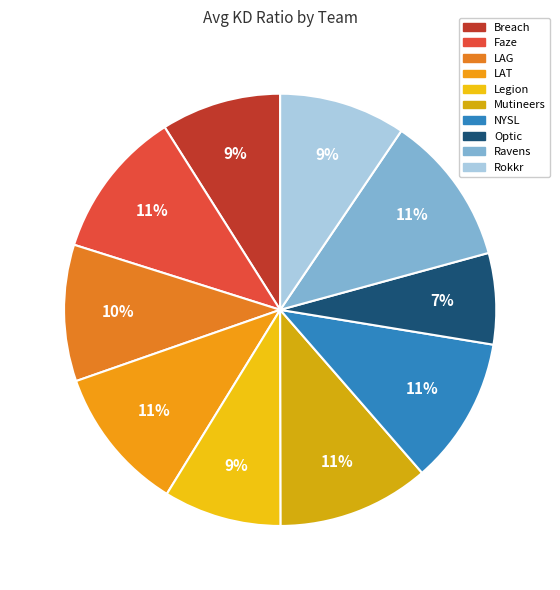

How many segments does this pie chart have?

10